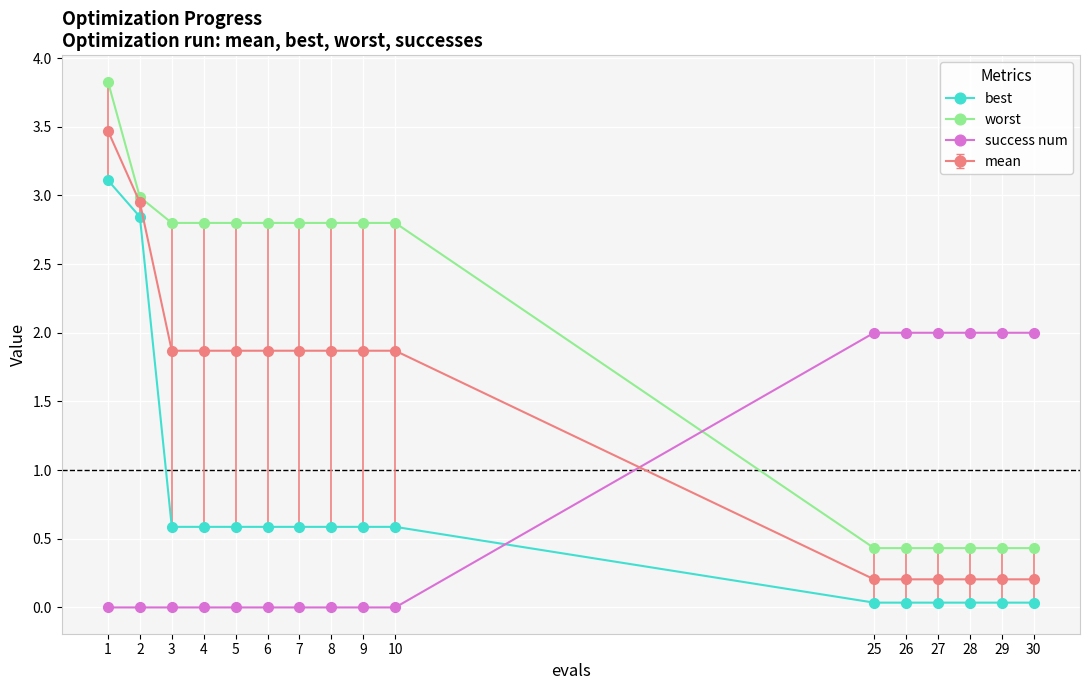

Is it true that success num equals 3.4 at 30?

False